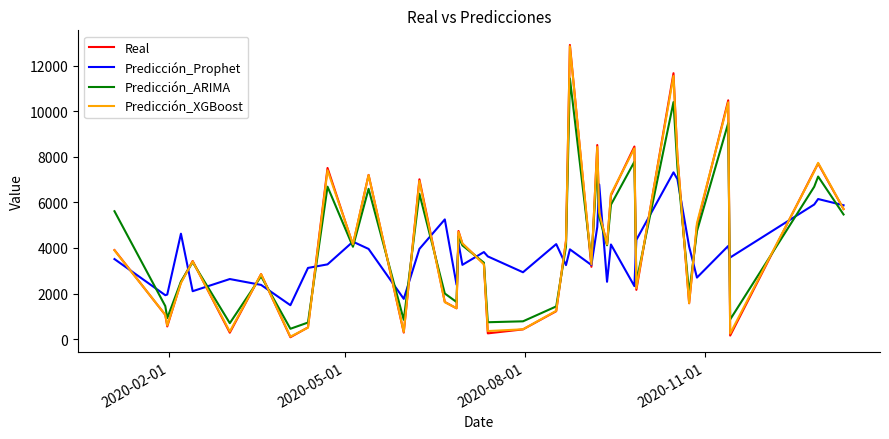

What is the highest value of the Predicción_Prophet series?

7316.8